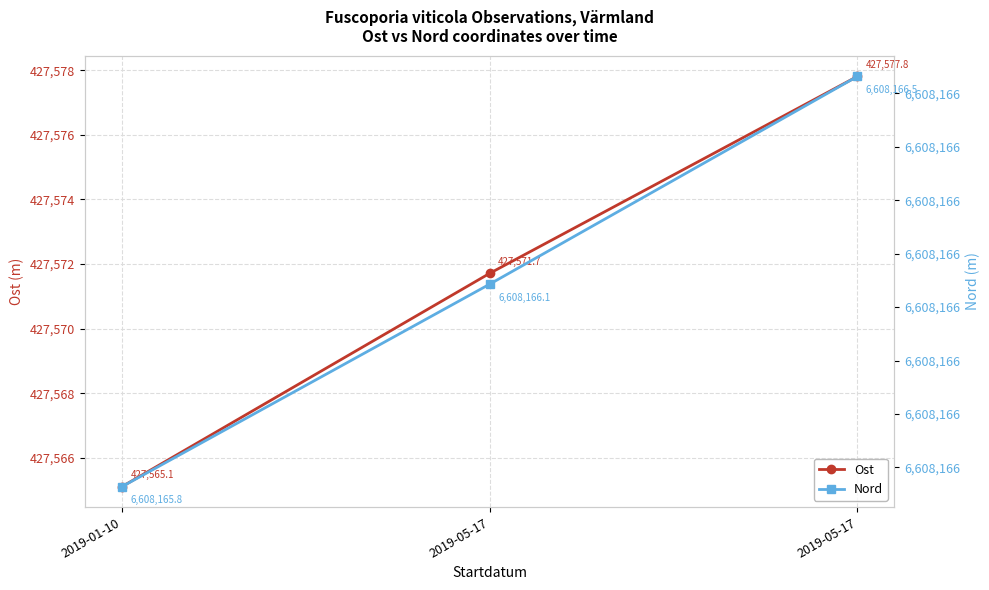

Count the number of data series in this chart.

2